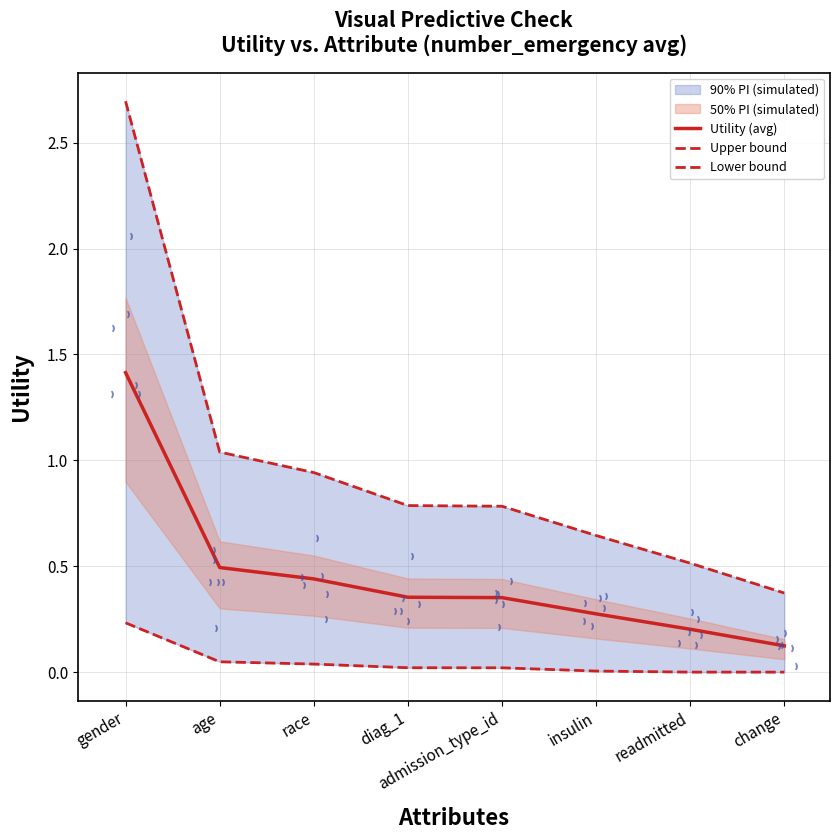

Which series reaches the minimum Y coordinate?

Lower bound